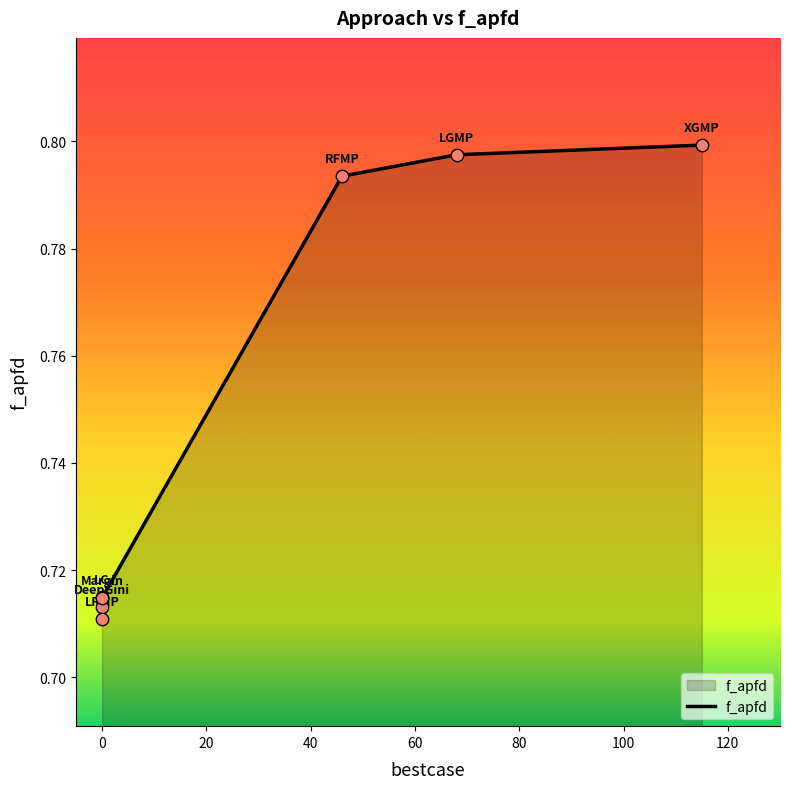

What is the change in value from 0 to 60?

+0.1